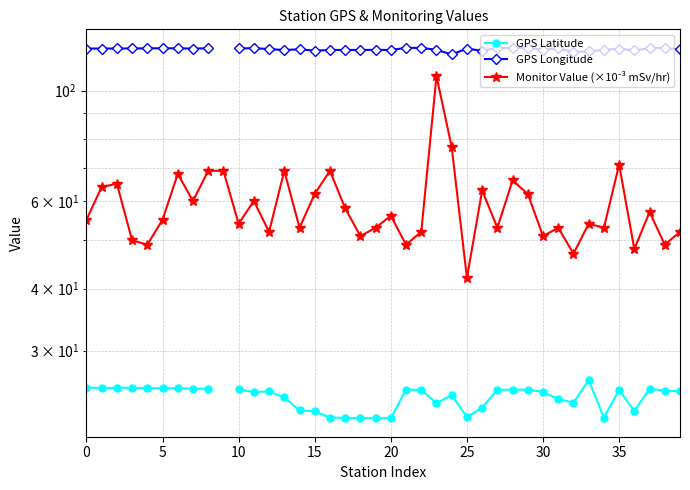

Which category has the lowest value in the GPS Latitude series?

20